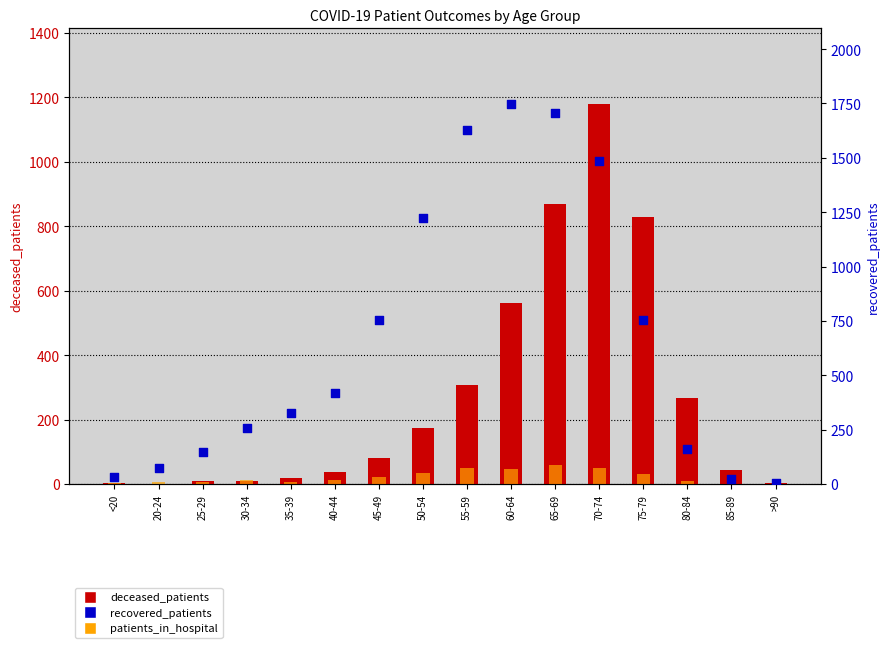

Which series has the largest total across all categories?

recovered_patients